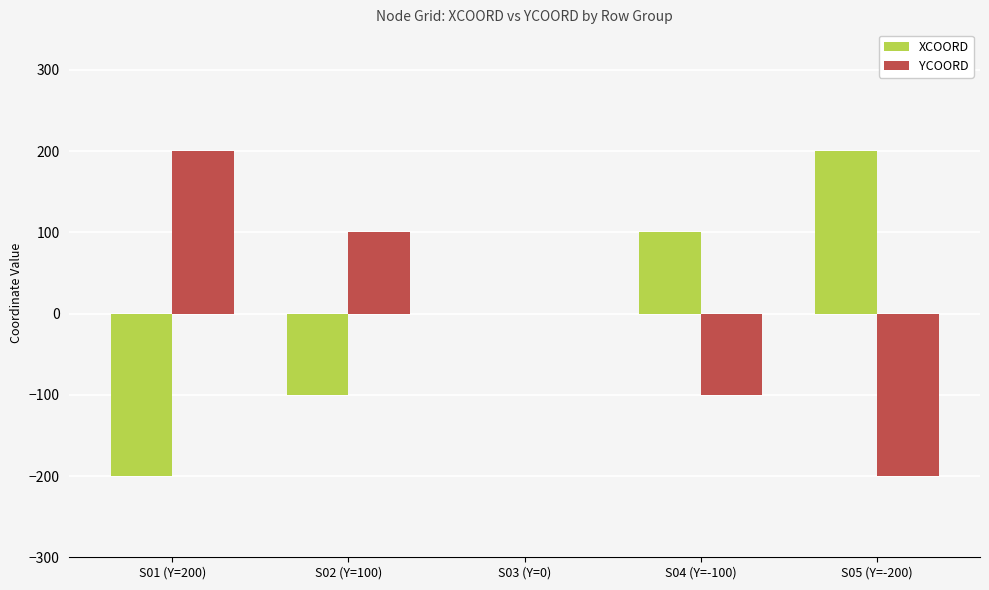

The XCOORD series shows 0 at S03 (Y=0). True or false?

True